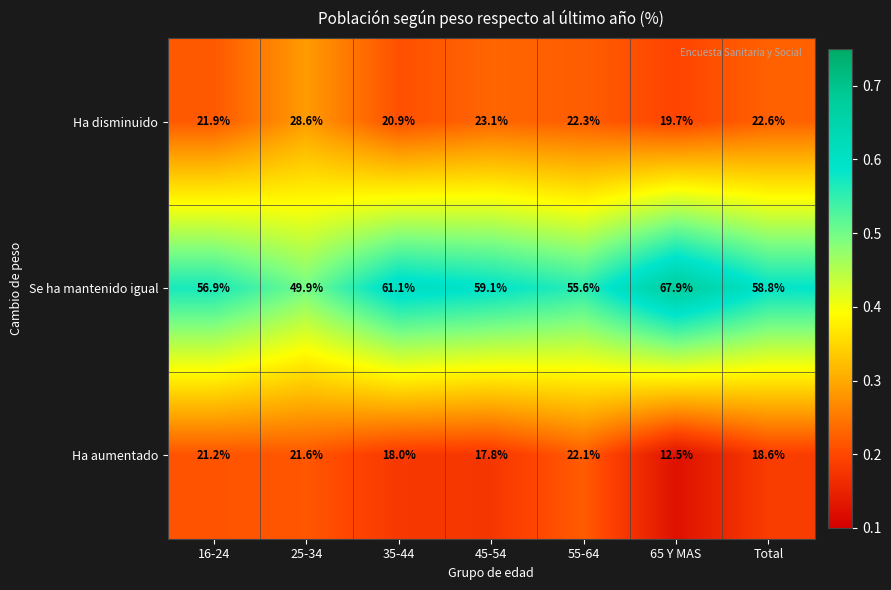

At which label is Ha aumentado closest to 17?

45-54